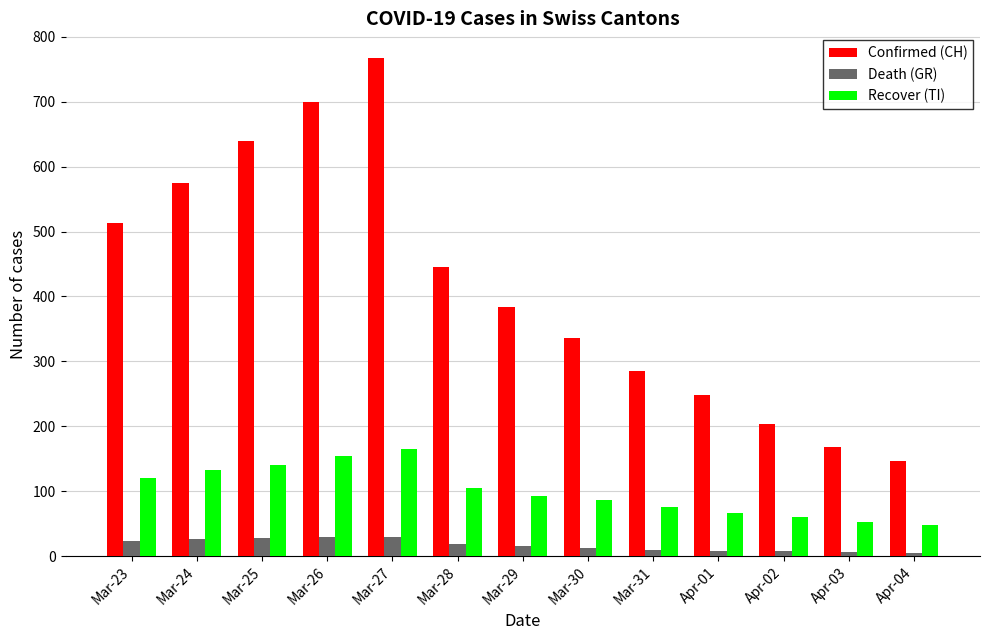

What are all the series names shown in the legend?

Confirmed (CH), Death (GR), Recover (TI)